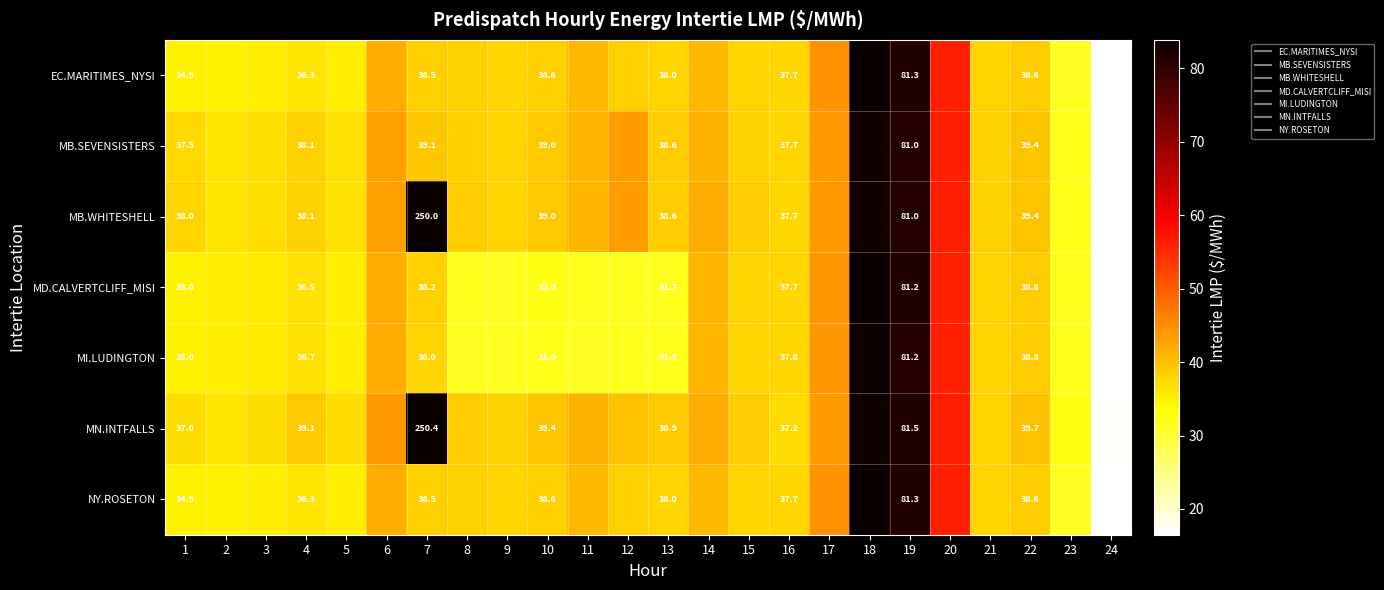

What is the spread (max minus min) of values at 4?

2.8